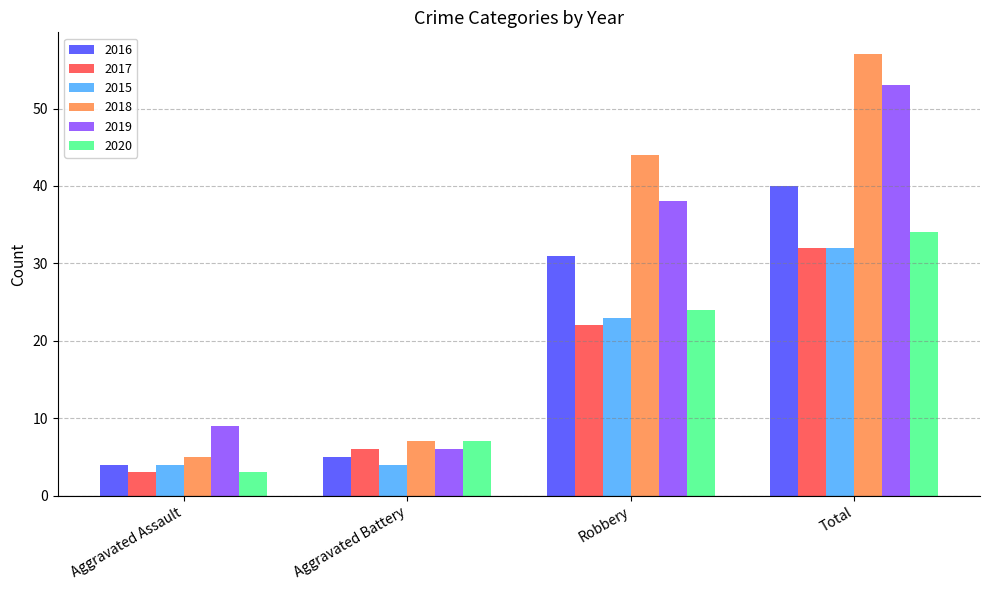

Reading right to left, list all the values displayed in this chart.

2016: 40	31	5	4
2017: 32	22	6	3
2015: 32	23	4	4
2018: 57	44	7	5
2019: 53	38	6	9
2020: 34	24	7	3